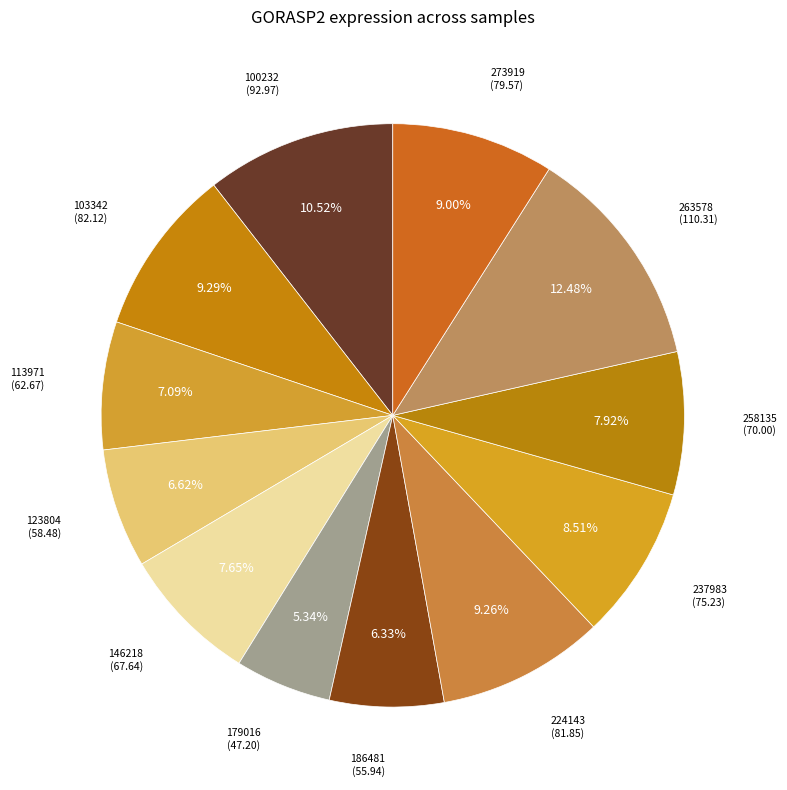

How many slices are in this pie chart?

12